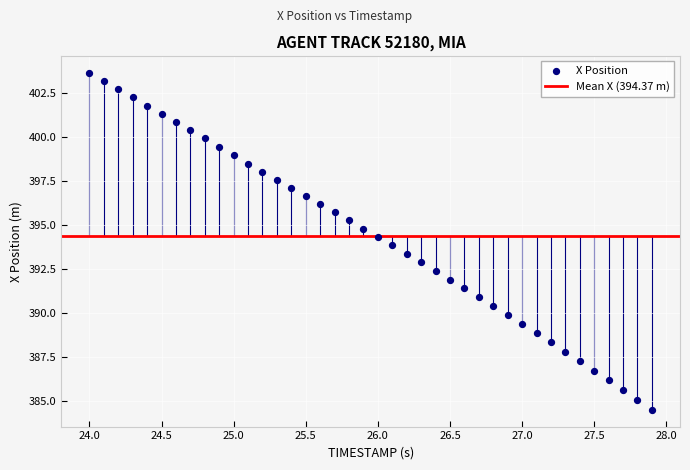

What is the range of Y values (max minus min)?

19.1